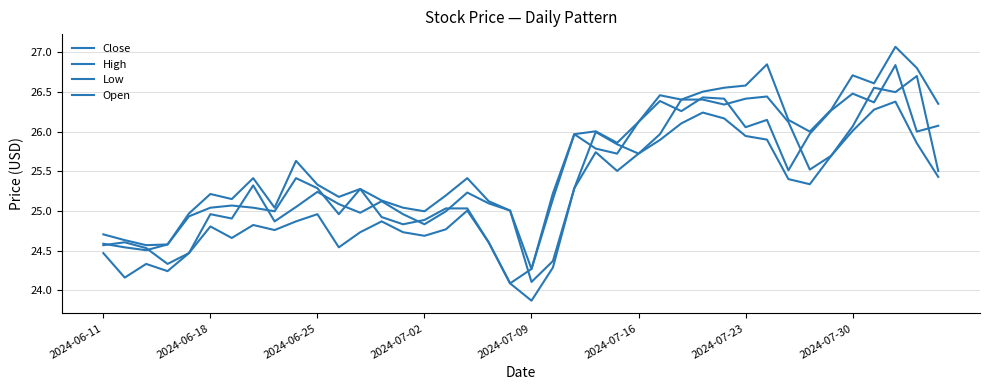

What is the lowest value of the High series?

24.3